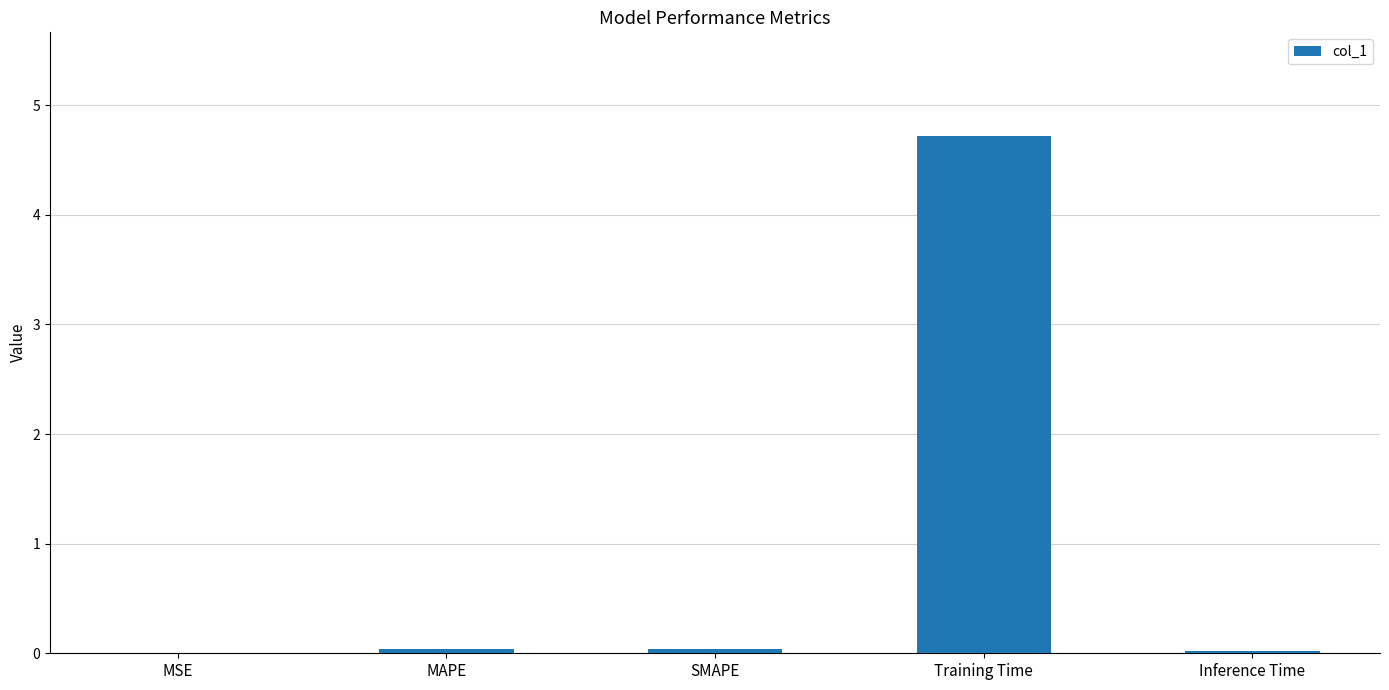

What is the change in value from Training Time to Inference Time?

-4.7